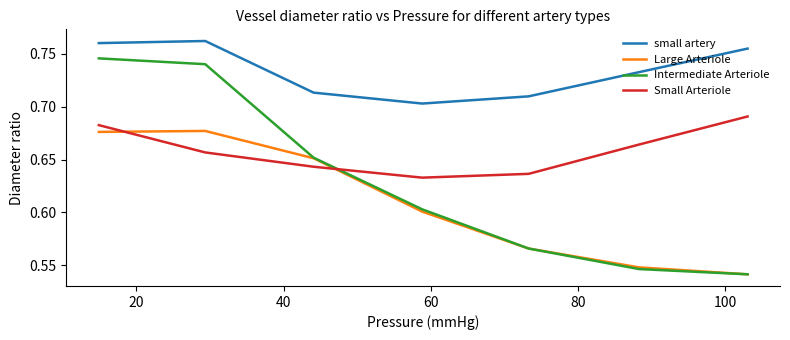

Rank the series by their average value, from lowest to highest.

Large Arteriole, Intermediate Arteriole, Small Arteriole, small artery